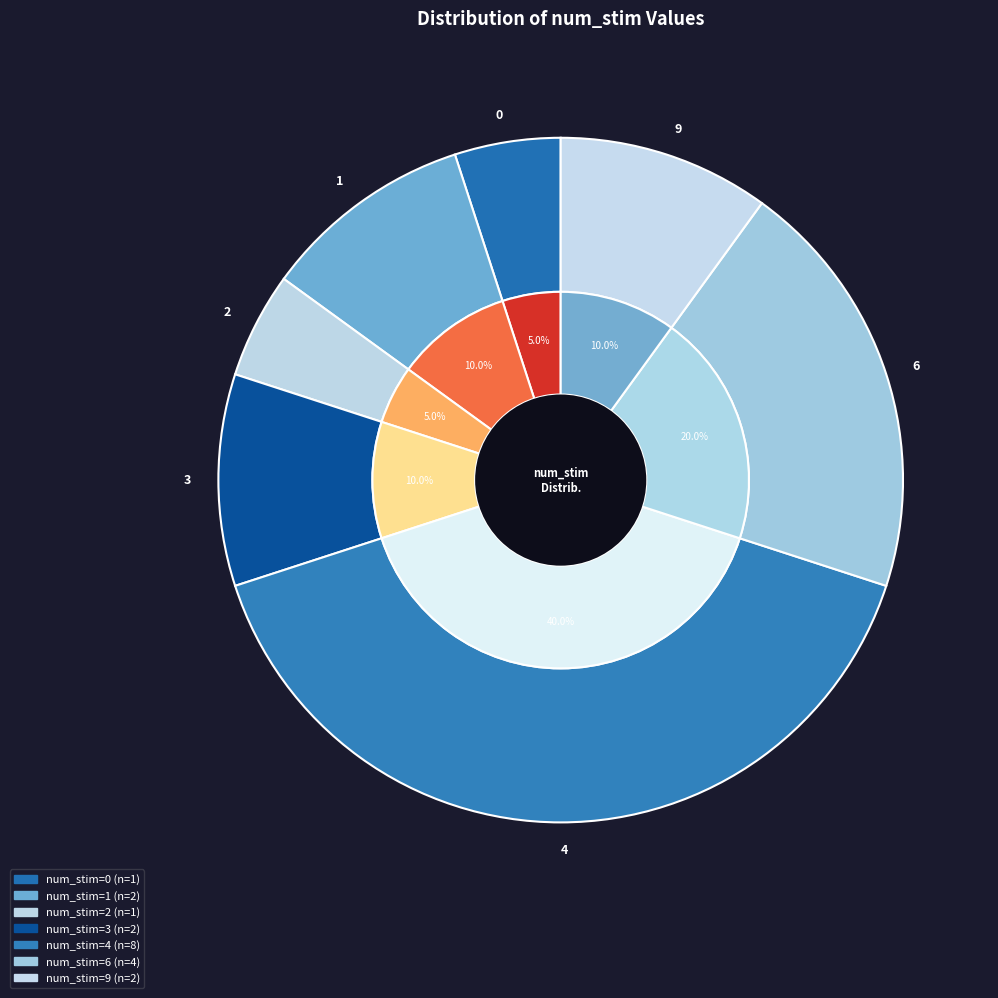

Does 9 represent more than half of the total?

No